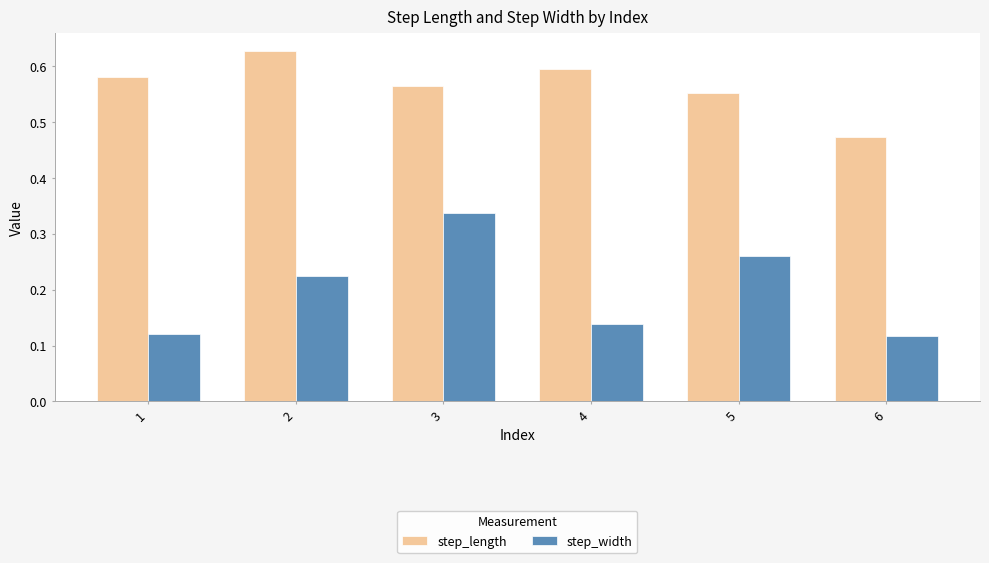

Which series has the largest range (max minus min)?

step_width